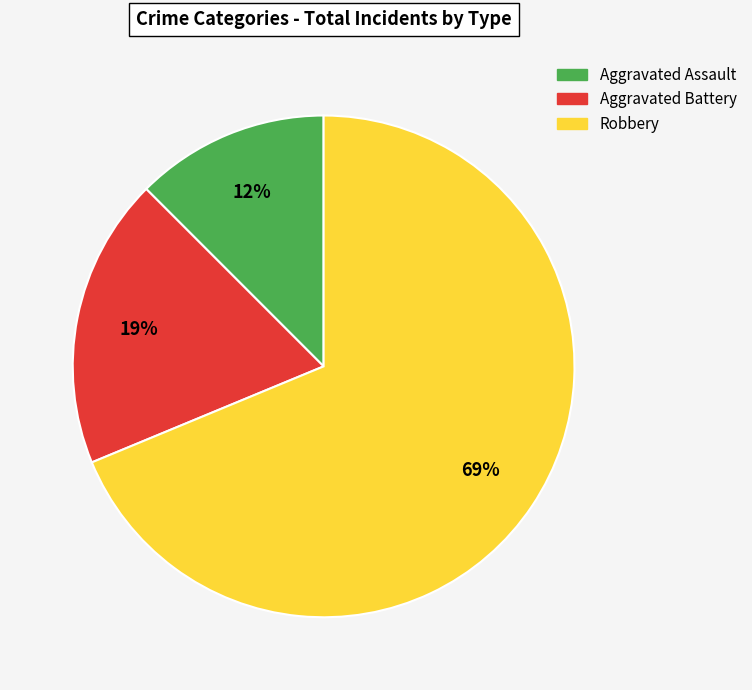

Count the number of slices in the pie.

3